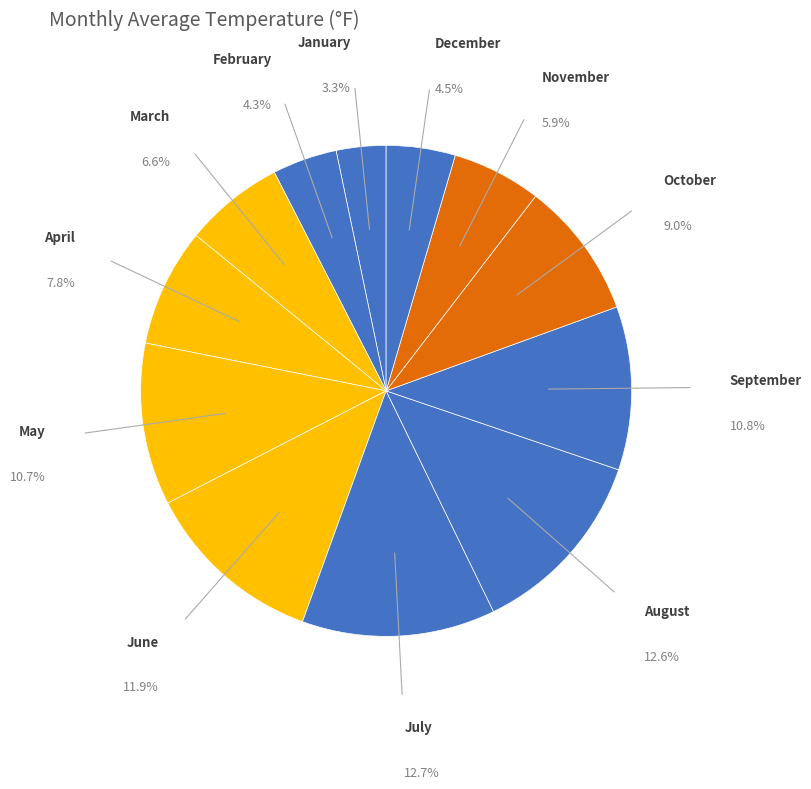

Count the number of slices in the pie.

12